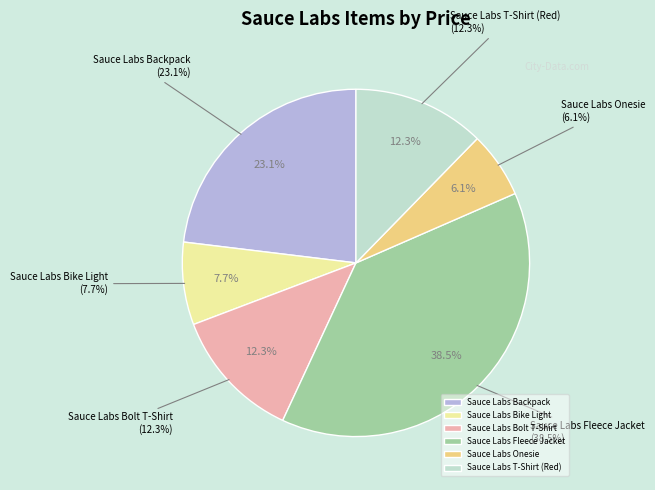

Is there any slice that represents more than half of the pie?

No